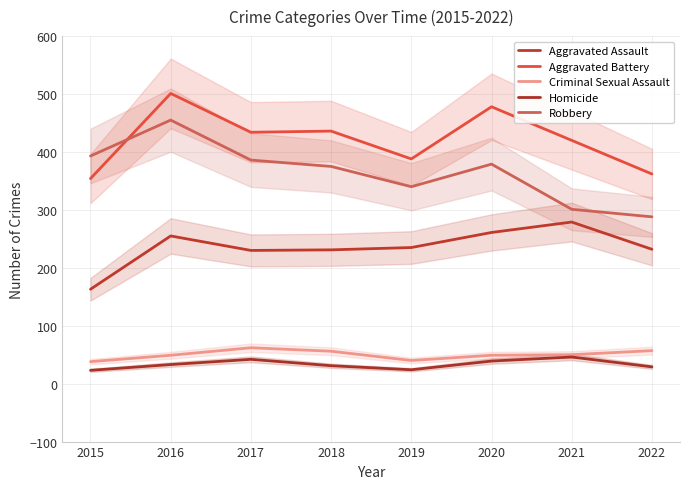

What is the average value of the Aggravated Assault series?

236